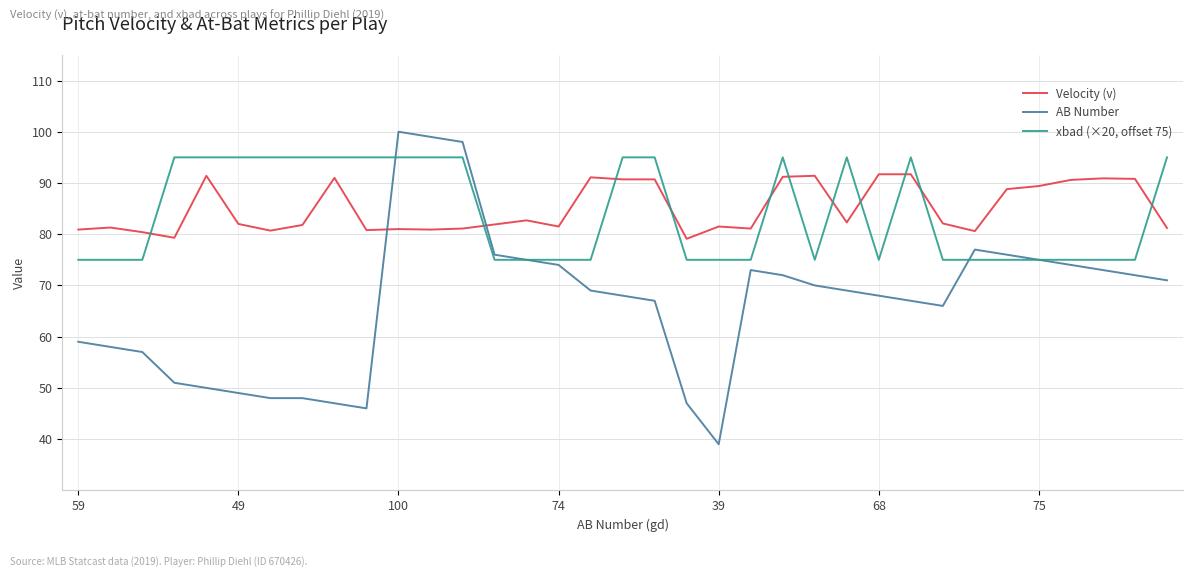

True or false: xbad (×20, offset 75) has more than 1 interior local peaks.

True